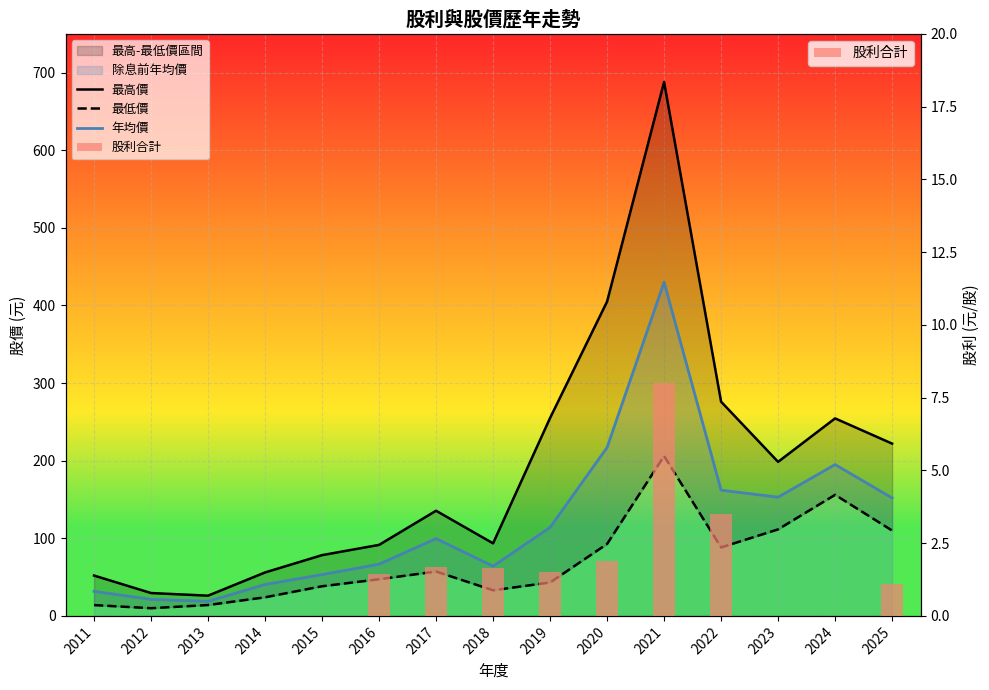

Between 2011 and 2017, which series saw the biggest shift?

最高價